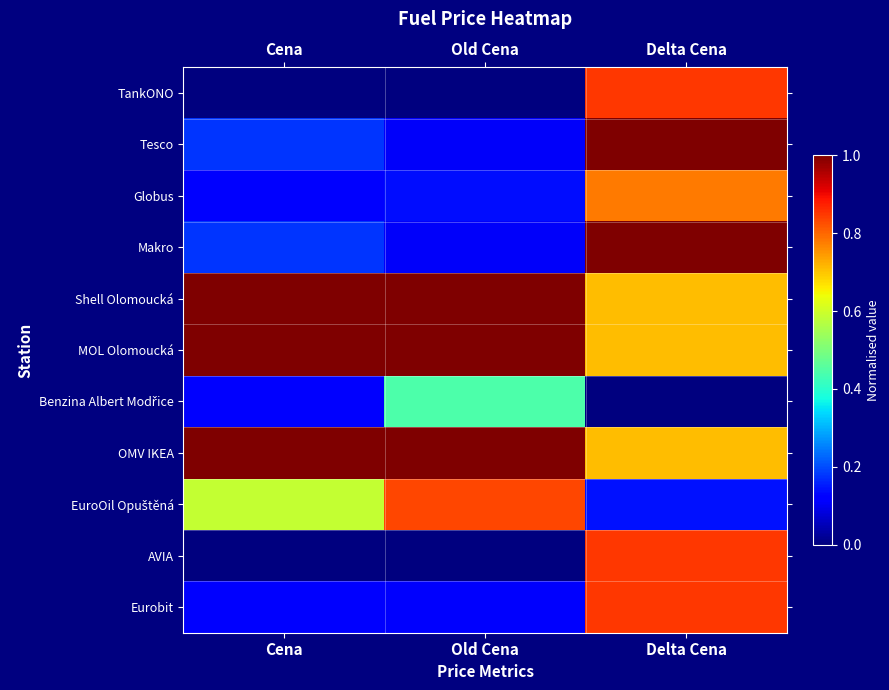

Which category has the highest value across all series?

Delta Cena